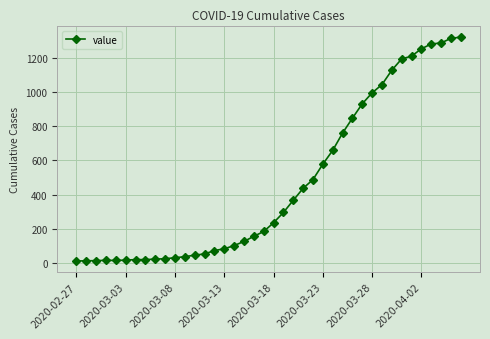

What is the average value?

467